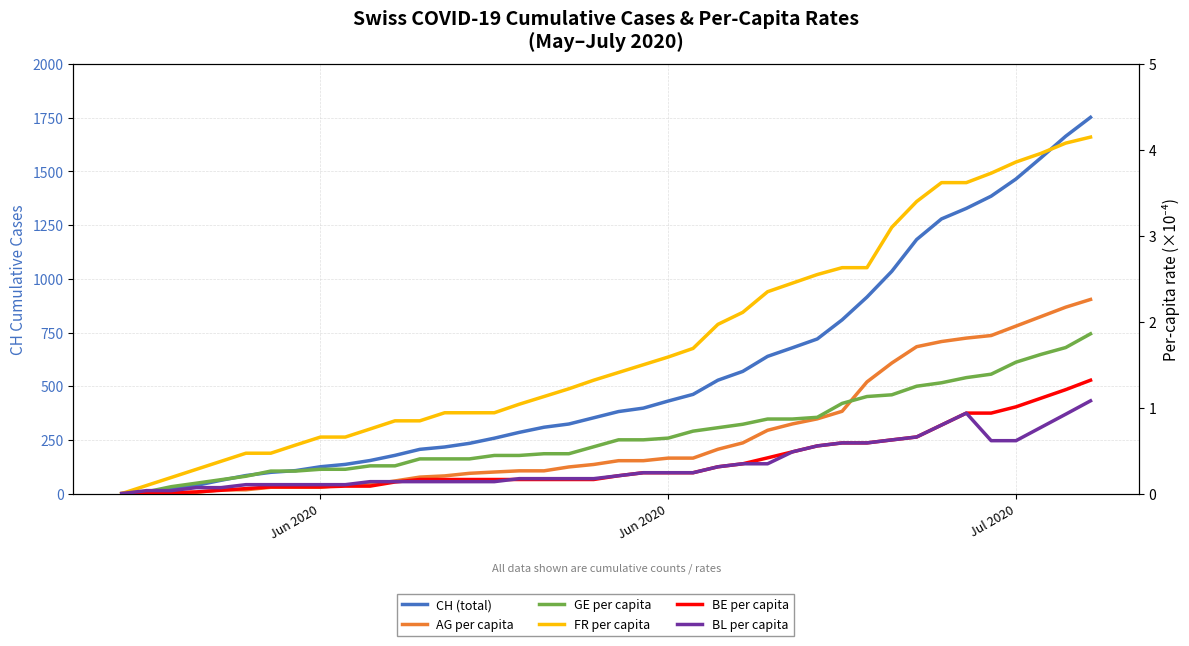

True or false: CH (total) has more than 0 interior local peaks.

False